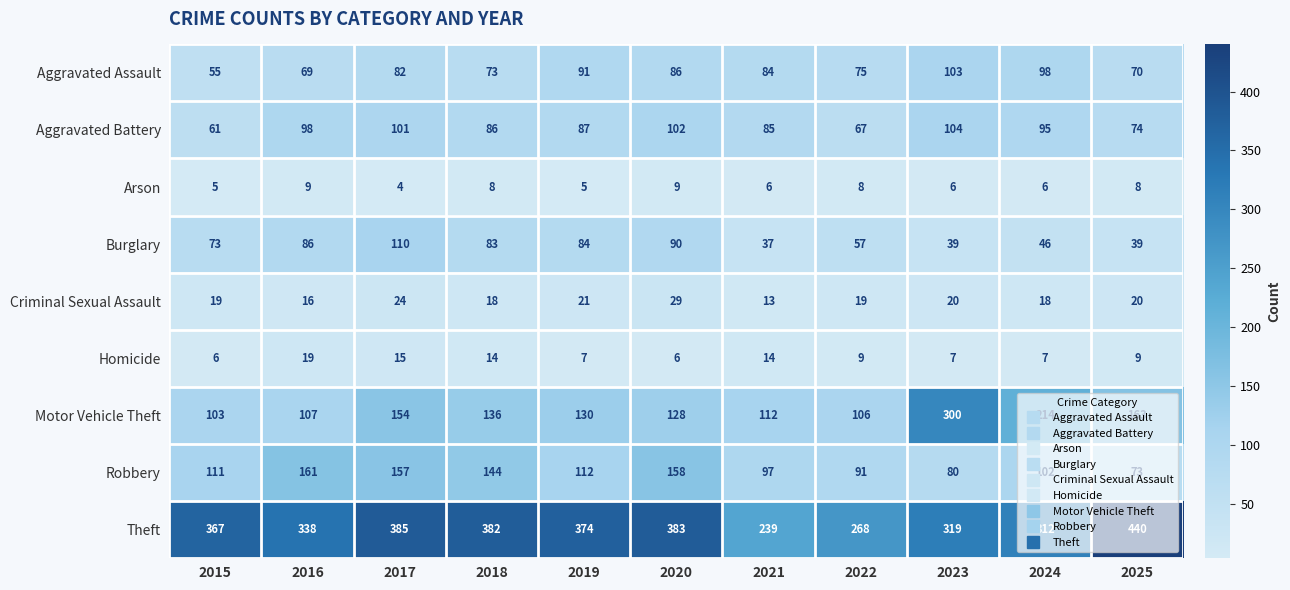

Is it true that Arson equals 6 at 2024?

True